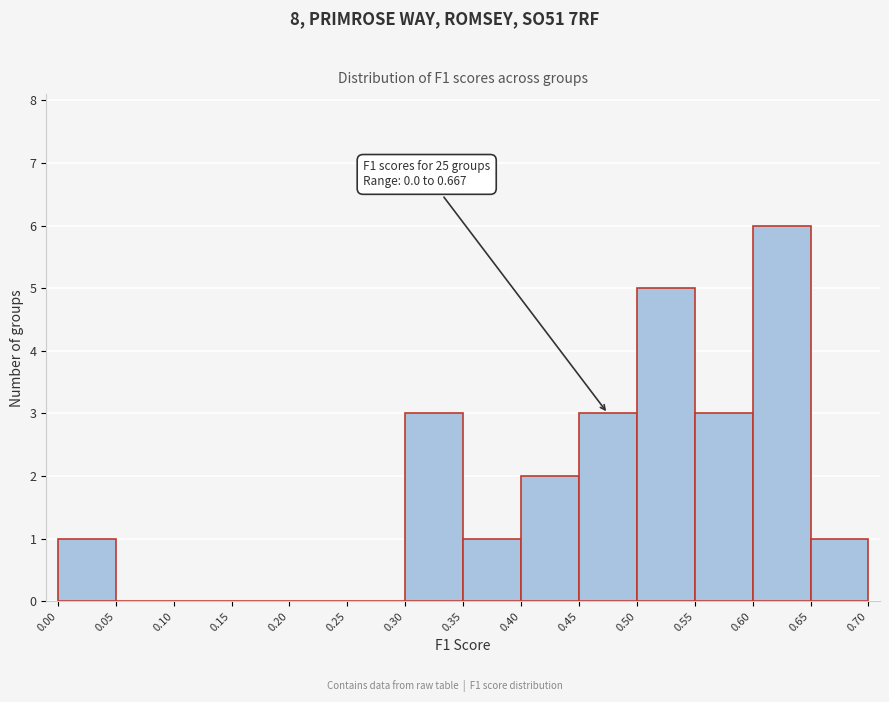

Over which range of the x-axis is the bar tallest?

0.60 to 0.65